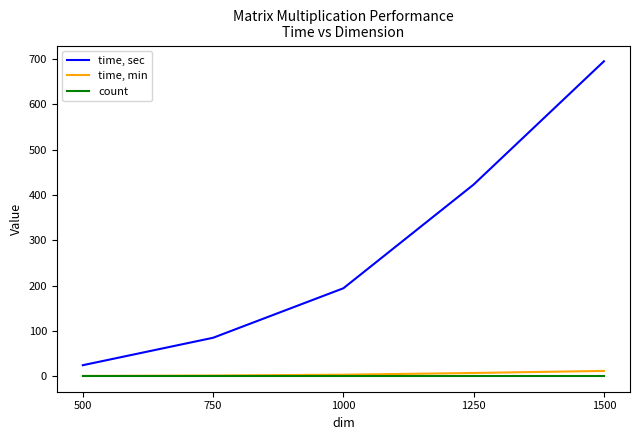

What is the maximum value shown in the chart?

695.4